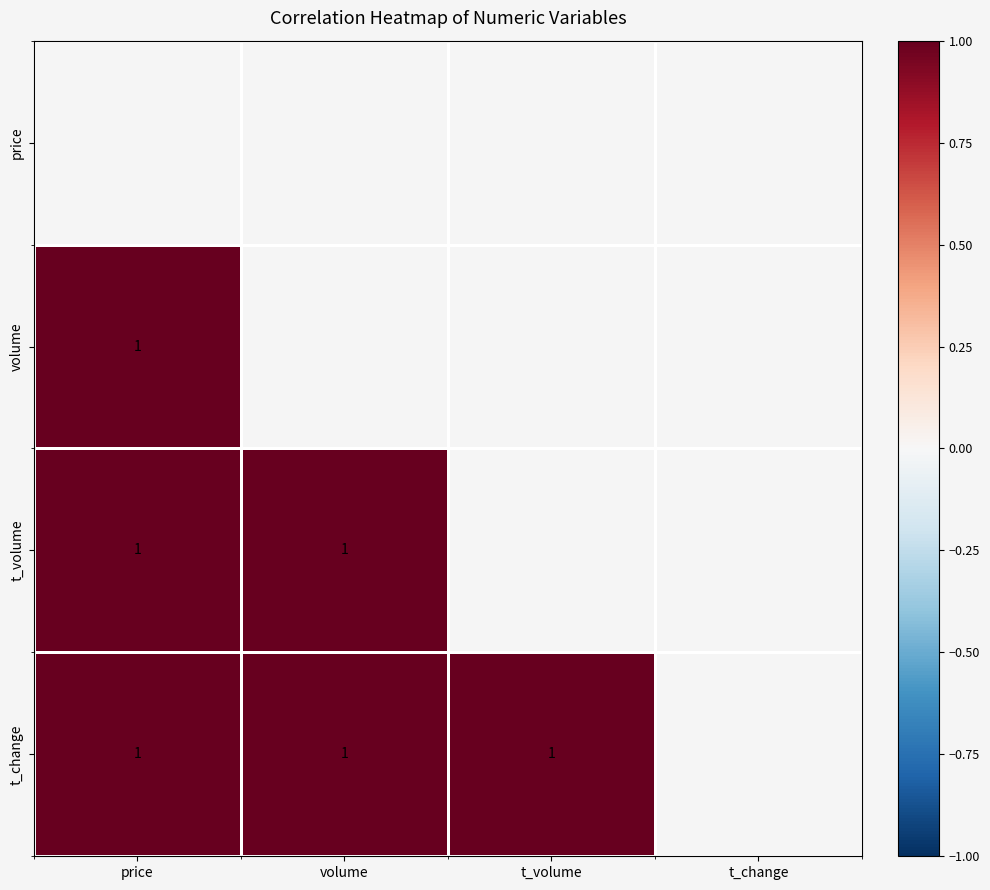

List the labels in order of volume value, smallest first.

price, volume, t_volume, t_change